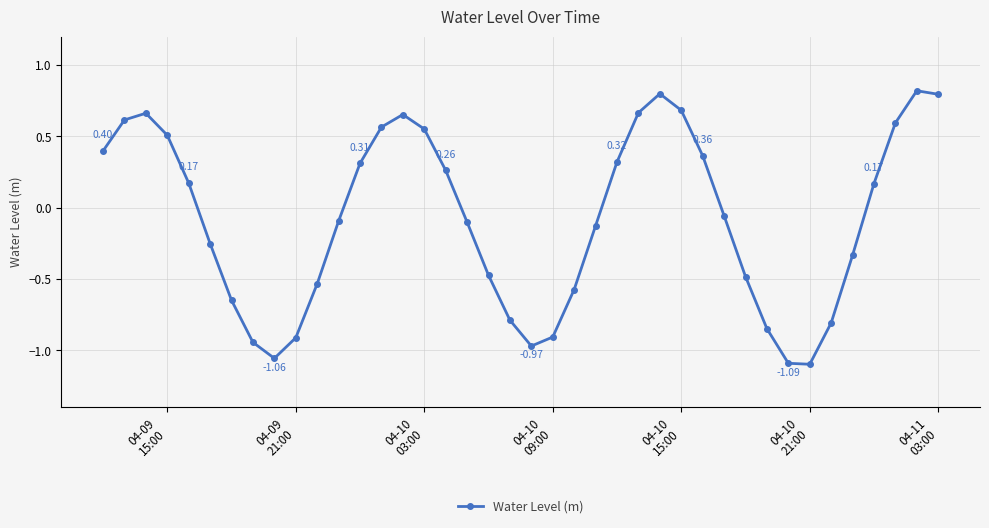

How many interior local valleys (lower than both neighbors) does the data have?

3